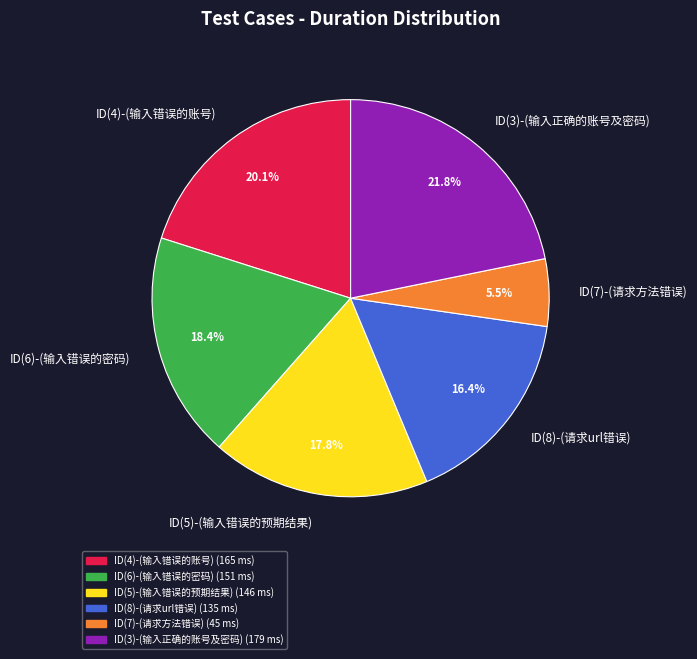

What is the largest slice in the pie chart?

ID(3)-(输入正确的账号及密码)